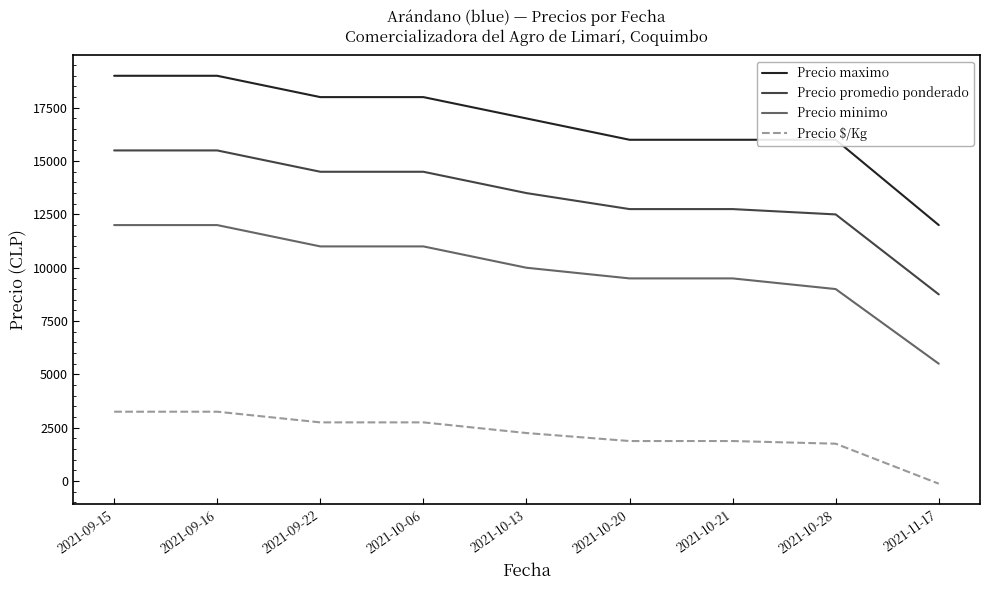

Rank the series at 2021-11-17 from highest to lowest value.

Precio maximo, Precio promedio ponderado, Precio minimo, Precio $/Kg